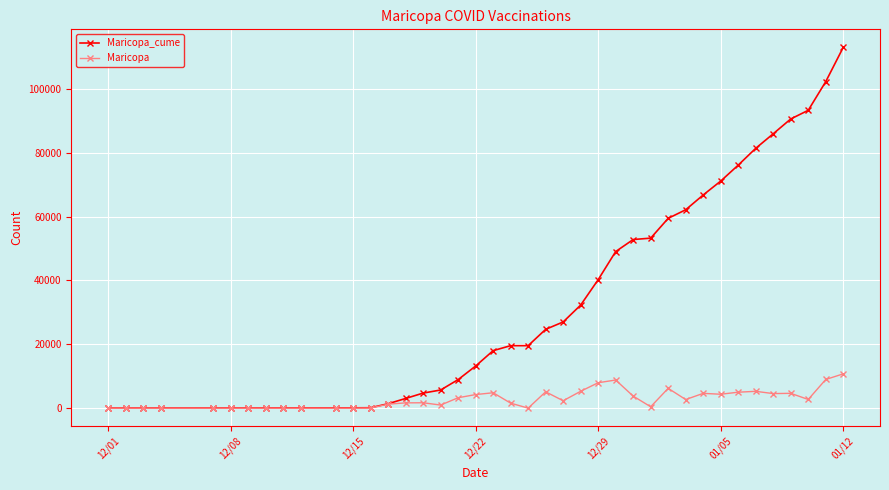

True or false: Maricopa has more than 2 interior local peaks.

True